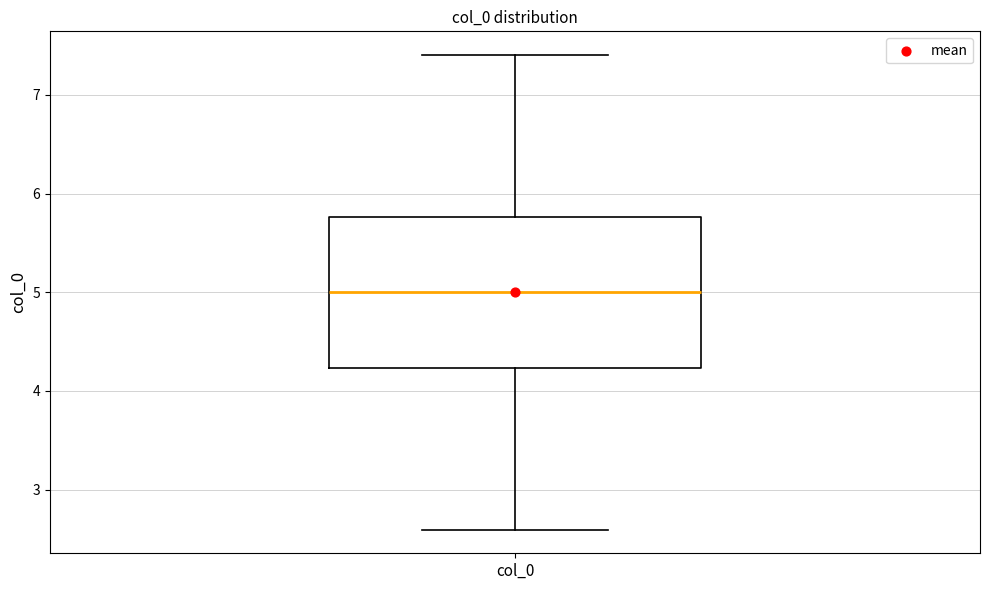

Where does the lower whisker of the box for col_0 end on the y-axis? The values are not printed on the chart, so give them approximately, as read against the axis.

2.6